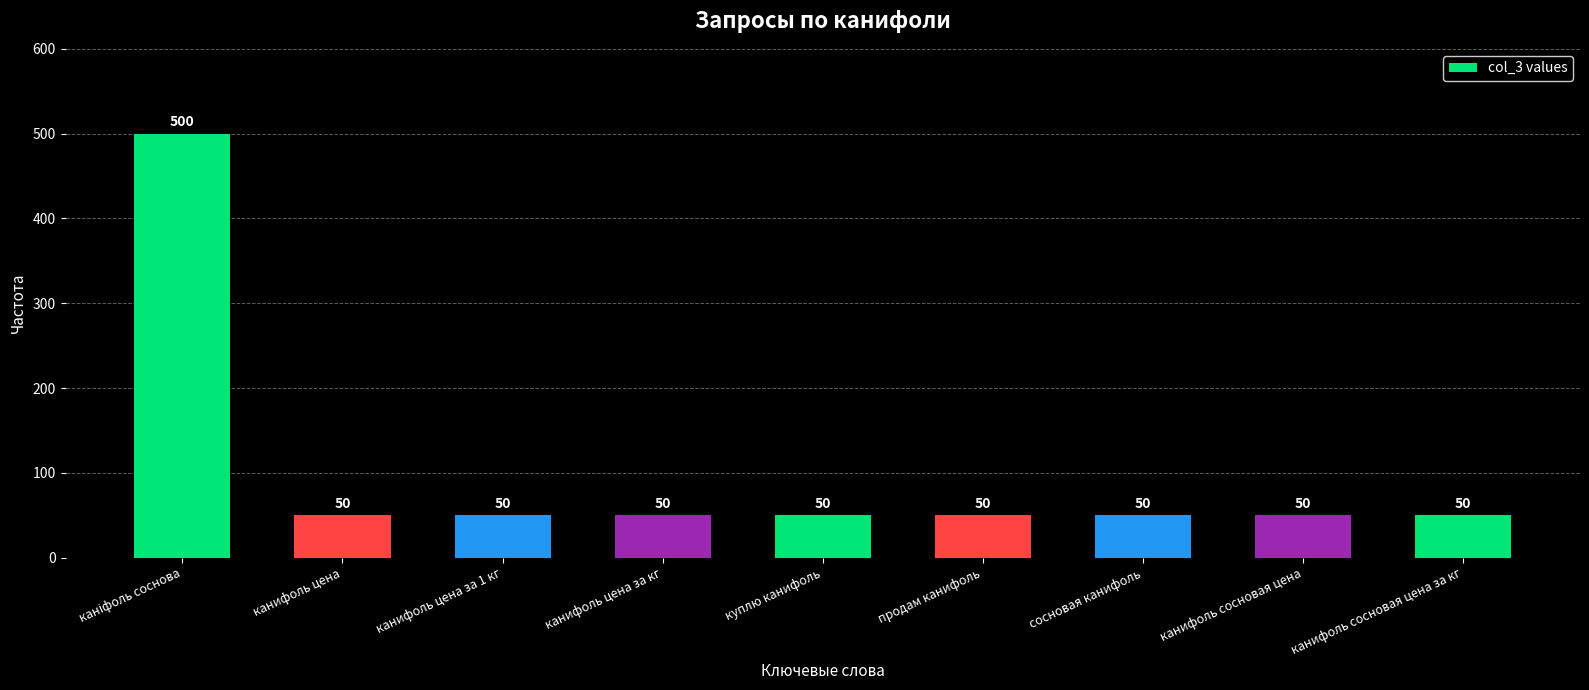

Reading right to left, what are all the values shown in this chart?

50	50	50	50	50	50	50	50	500